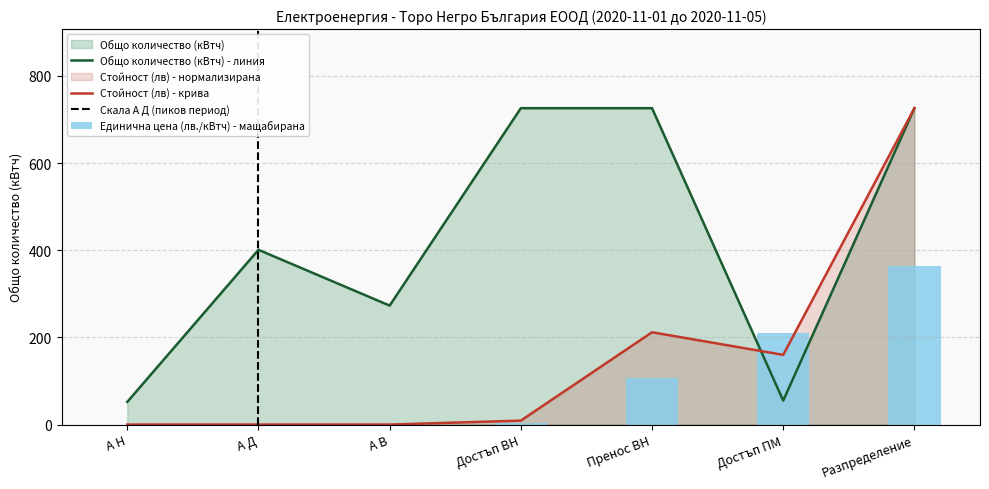

Reading left to right, transcribe all the data shown in this chart.

Общо количество (квтч): А Н=52.0	А Д=401.0	А В=273.0	Достъп ВН=726.0	Пренос ВН=726.0	Достъп ПМ=55.0	Разпределение=726.0
Стойност (лв): А Н=0.0	А Д=0.0	А В=0.0	Достъп ВН=9.1	Пренос ВН=211.8	Достъп ПМ=160.0	Разпределение=726.0